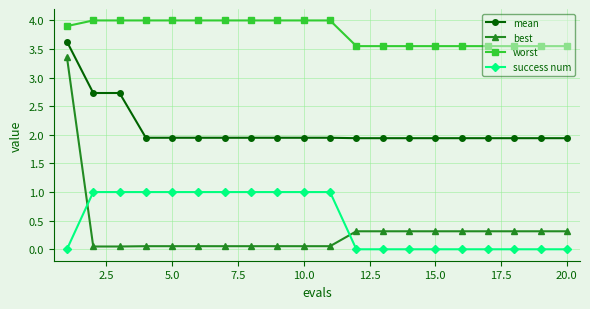

Which series has the largest total across all categories?

worst